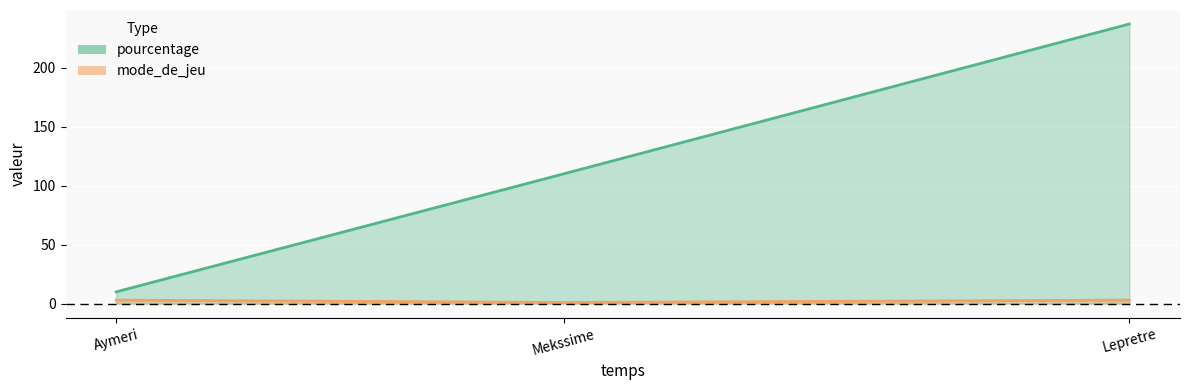

At how many categories does at least one series exceed 103?

2